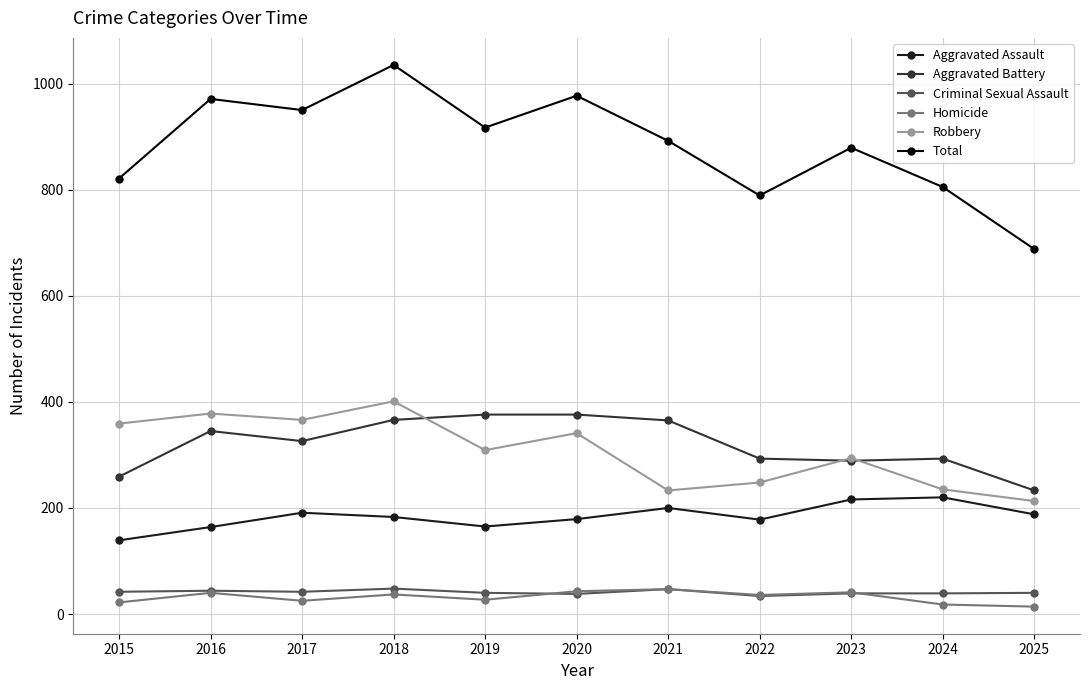

What is the spread (max minus min) of values at 2017?

925